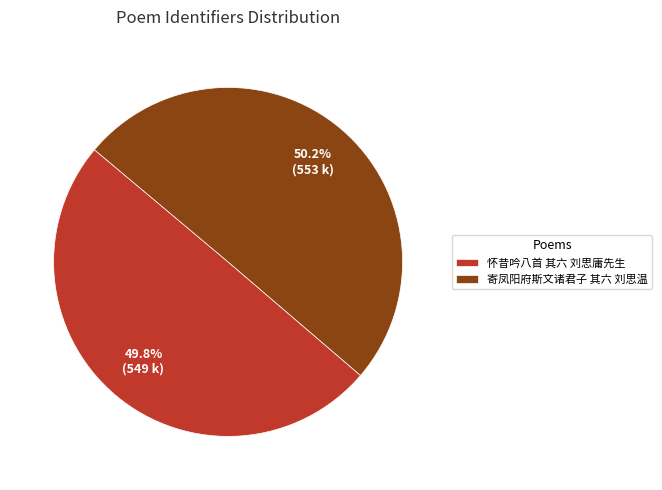

What percentage is the 怀昔吟八首 其六 刘思庸先生 slice, to the nearest percent?

50%